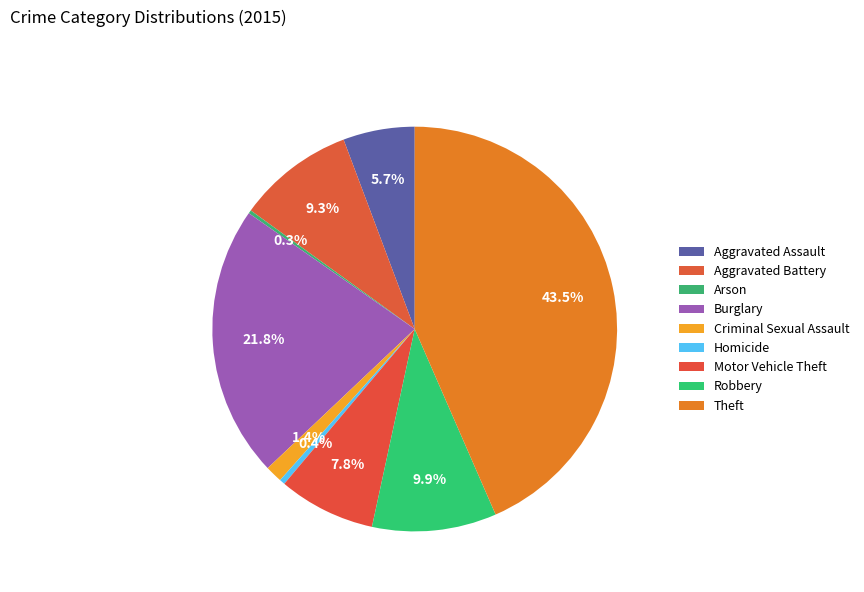

Between Aggravated Battery and Theft, which is larger?

Theft